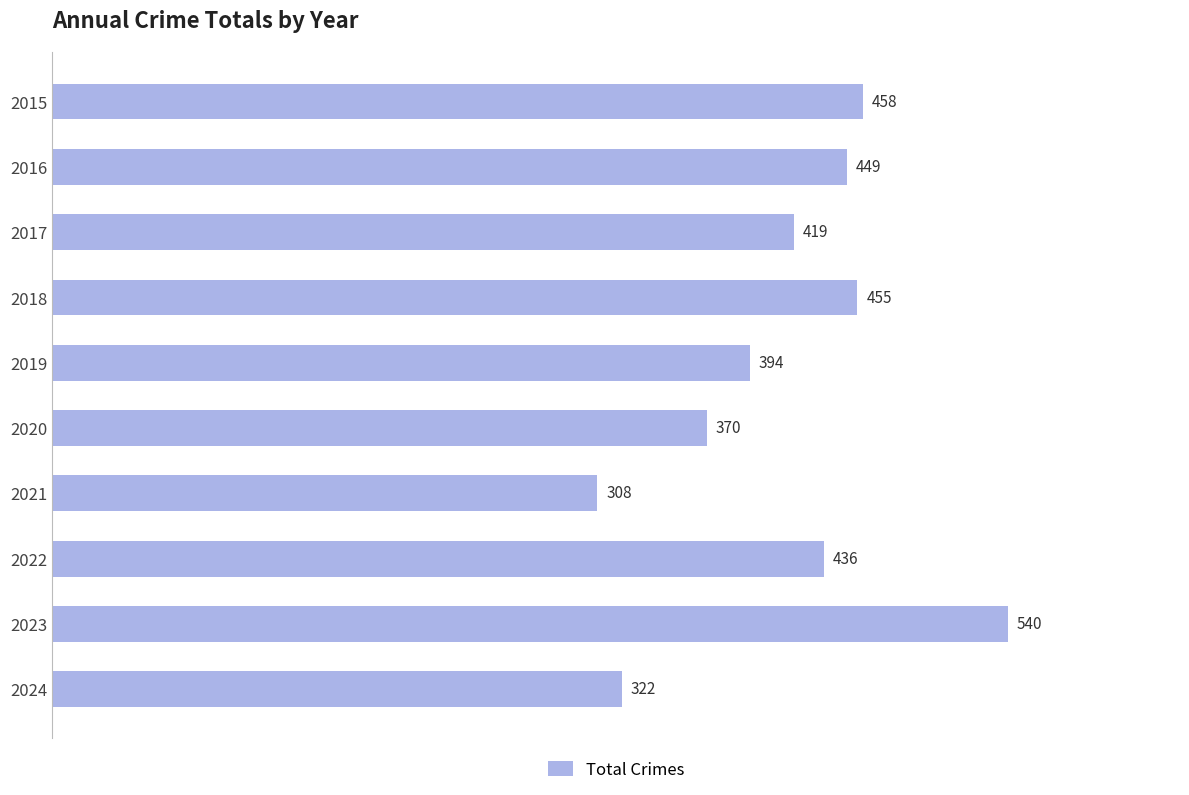

Reading bottom to top, what are all the values shown in this chart?

322	540	436	308	370	394	455	419	449	458